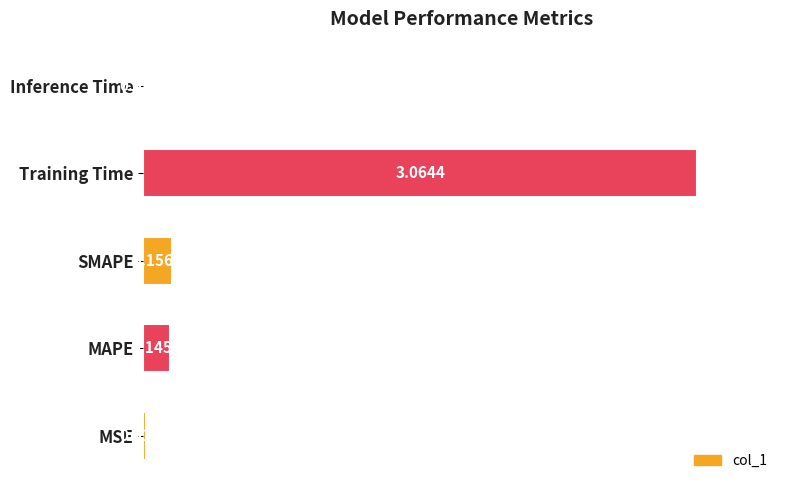

Between MAPE and Inference Time, which is larger?

MAPE